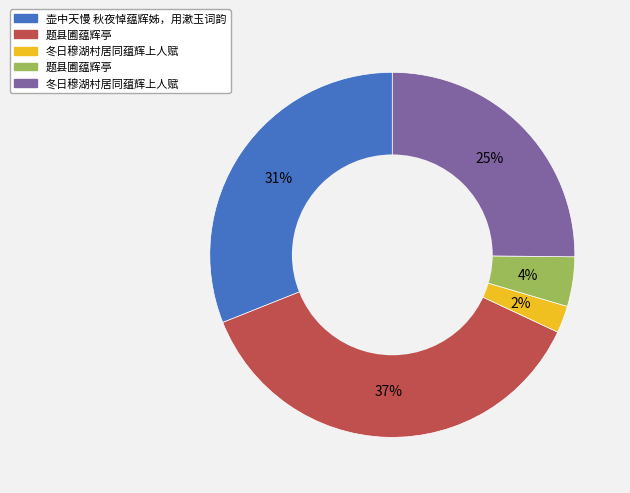

To the nearest percent, what is the difference between the largest and smallest slice percentages?

35%